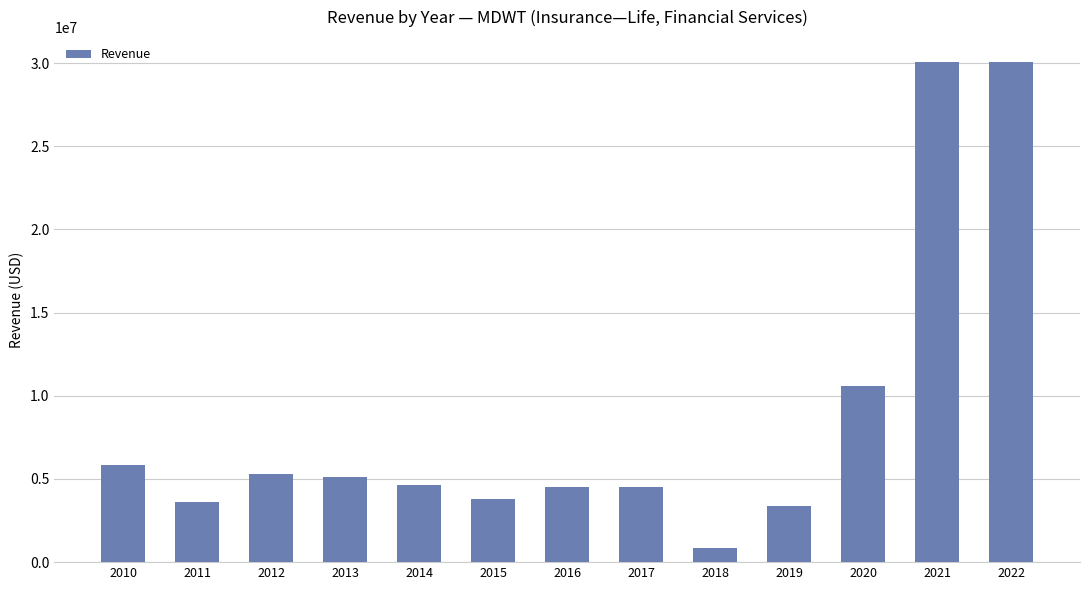

What is the sum of all values?

112364545